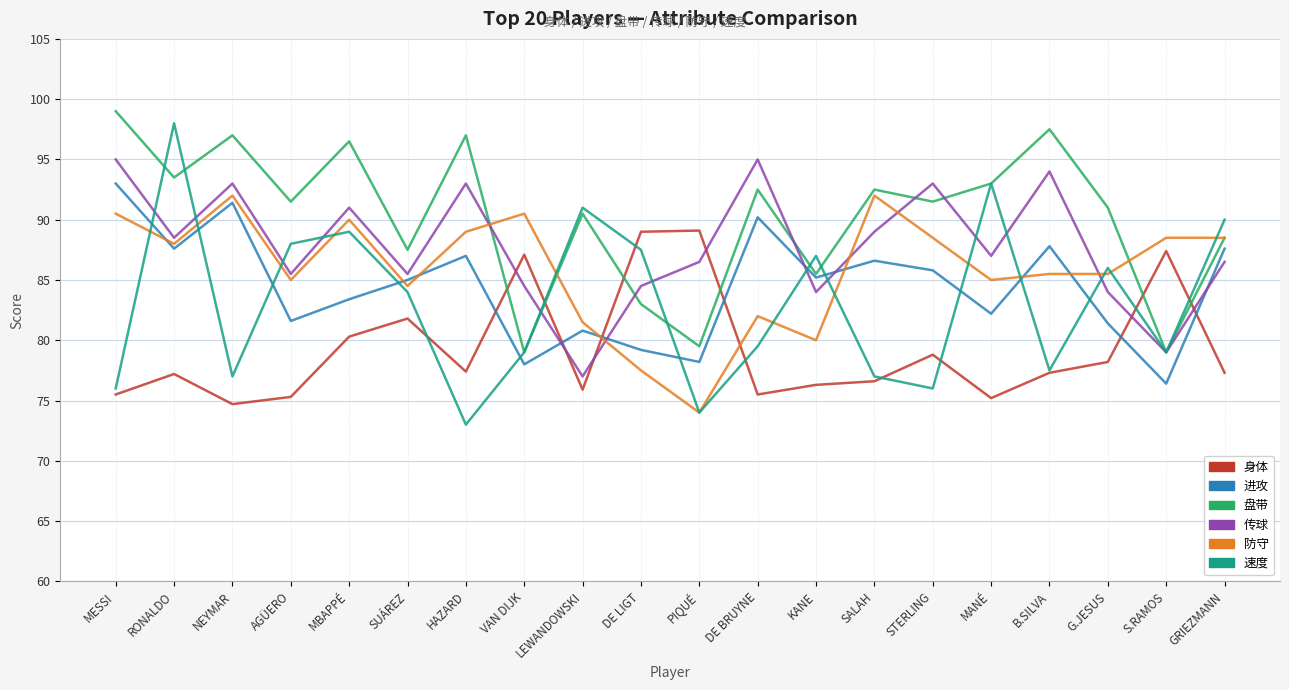

Which series has the largest total across all categories?

盘带